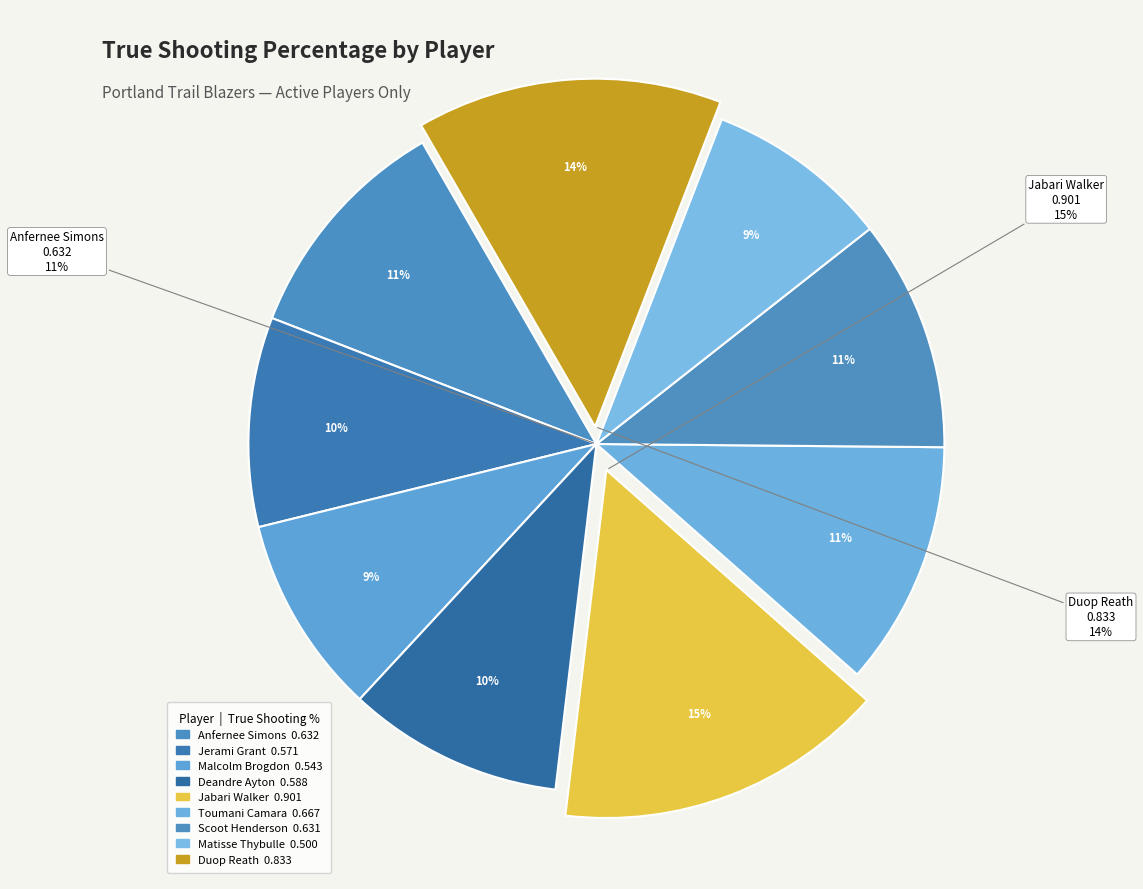

How many segments does this pie chart have?

9